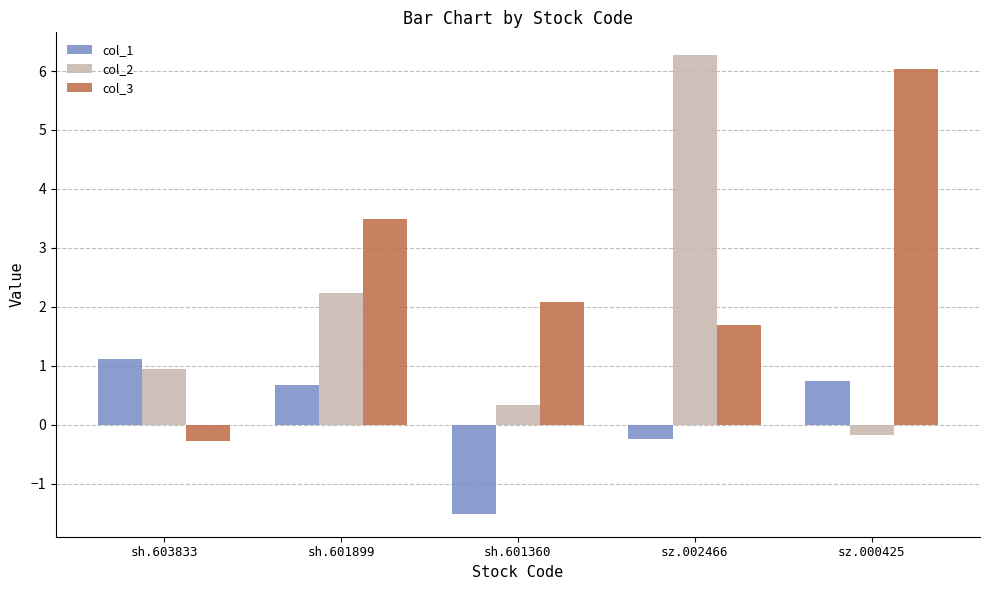

Are the bars grouped side by side (vs. stacked)?

Yes